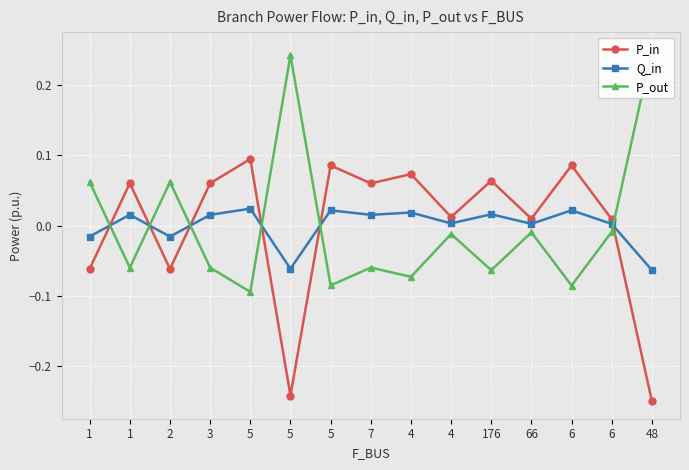

Where is P_out nearest to the value 0?

6